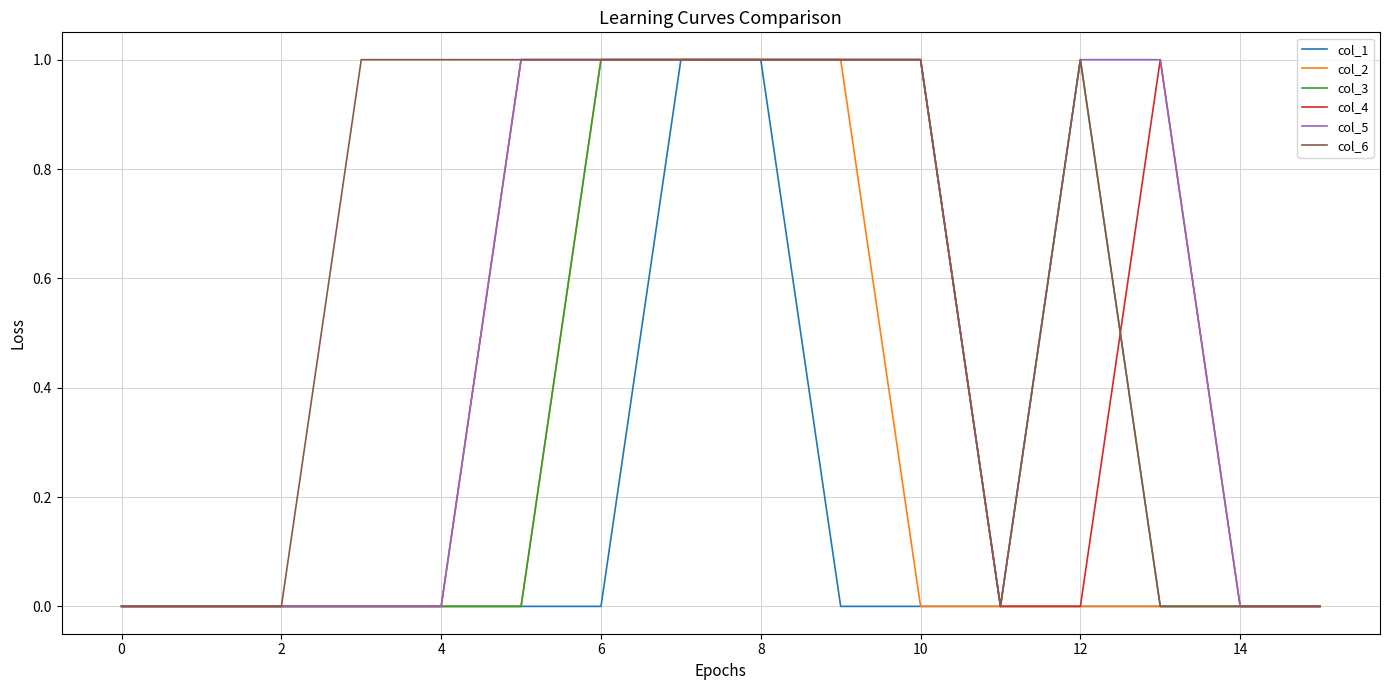

How many lines are shown in the chart?

6